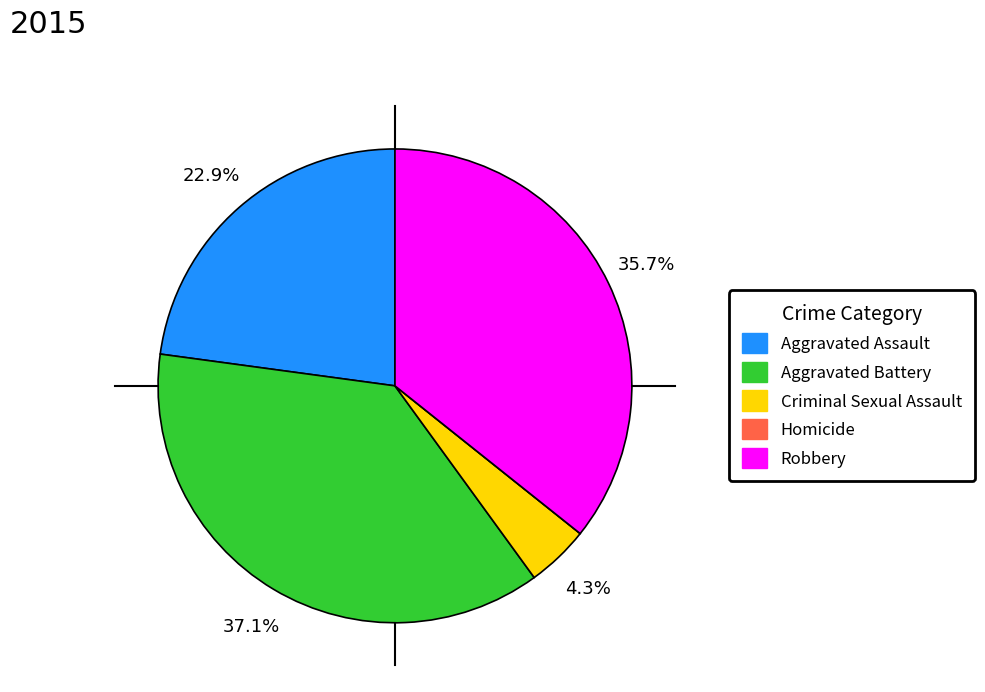

Which slice is the largest?

Aggravated Battery